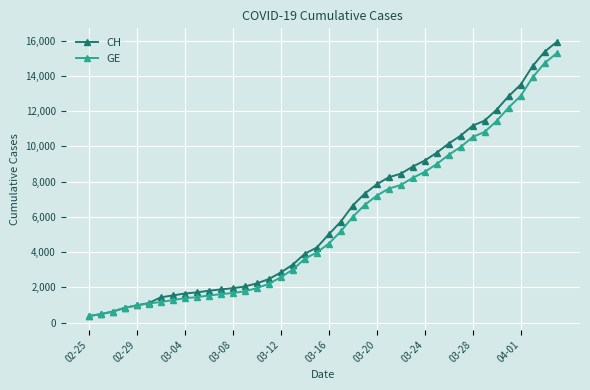

Which series has the largest total across all categories?

CH